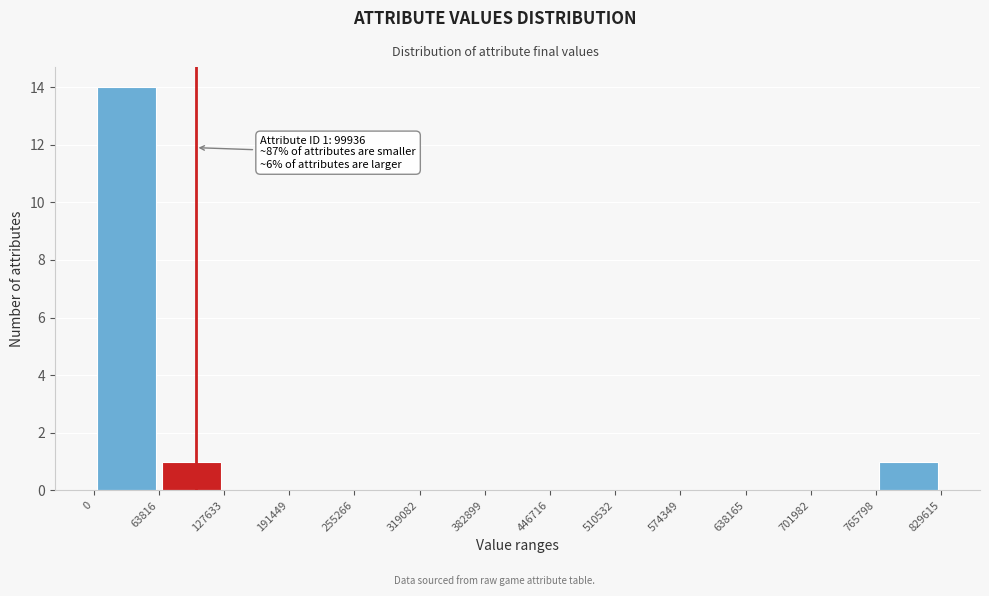

Which range on the x-axis has the tallest bar?

0 to 63816